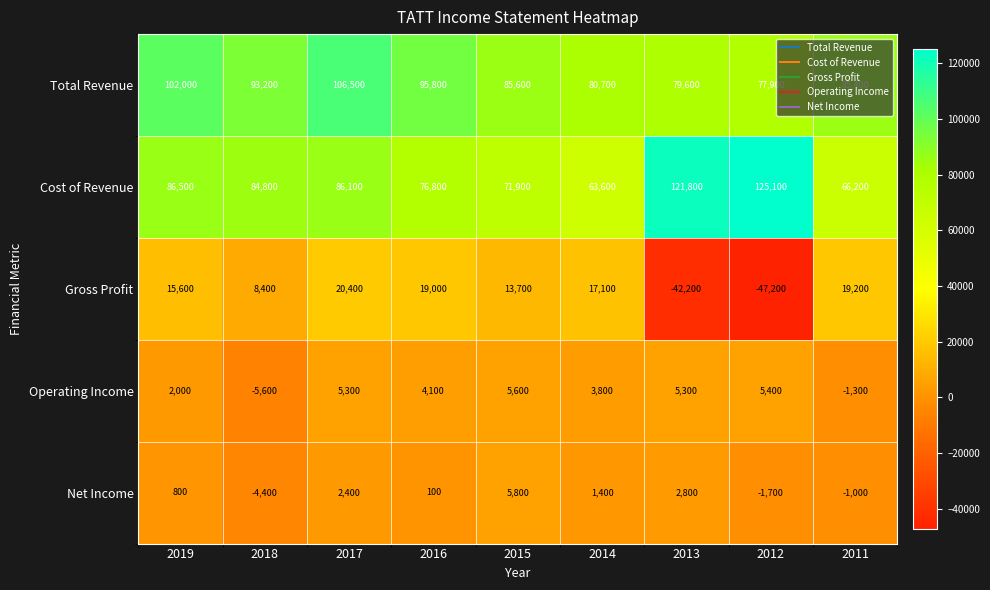

What is the difference between the highest and lowest values at 2018?

98800